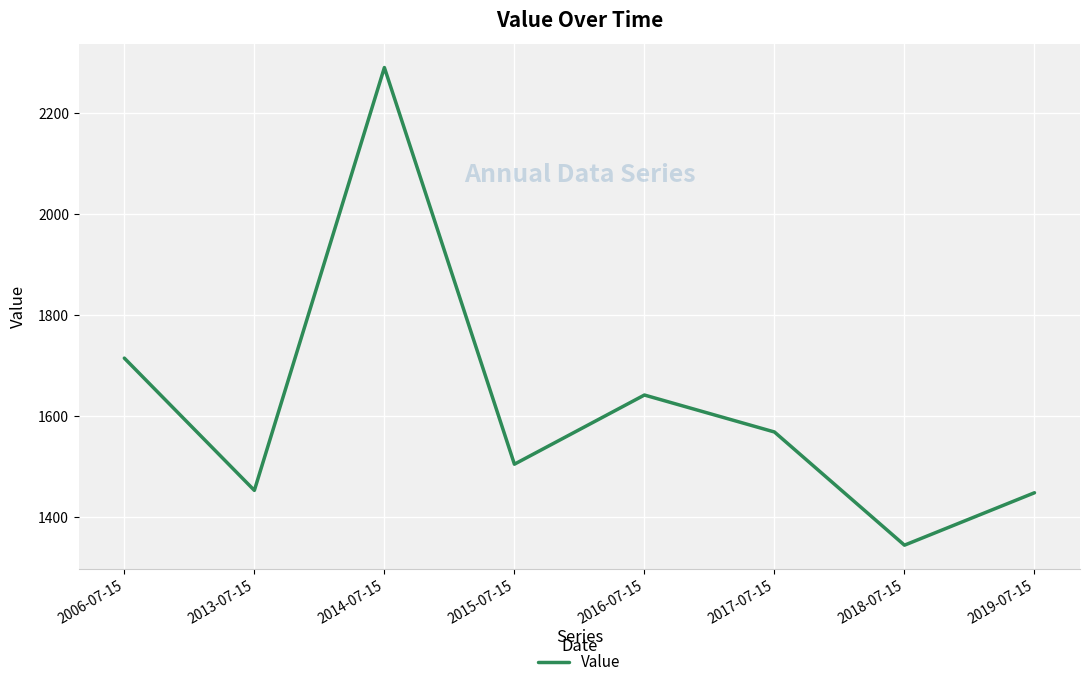

The chart shows a value of 1641.9 at 2016-07-15. True or false?

True